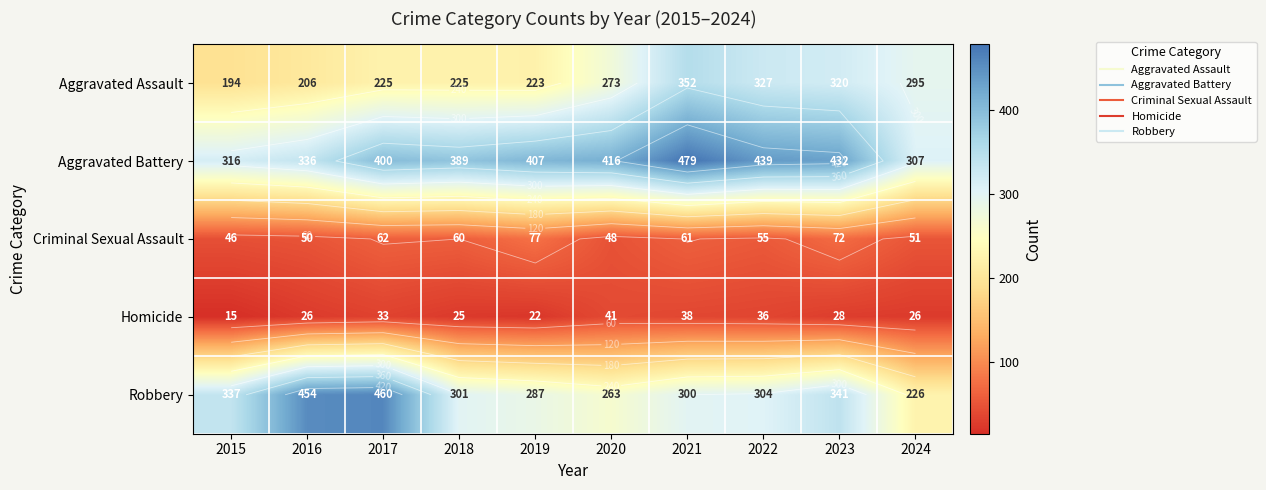

Which series has the widest spread of values?

Robbery